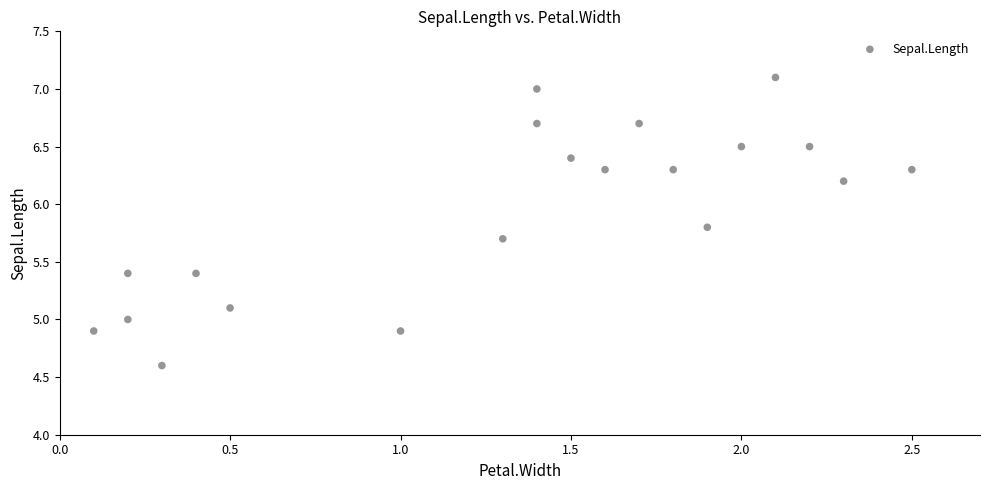

What is the range of X values (max minus min)?

2.4